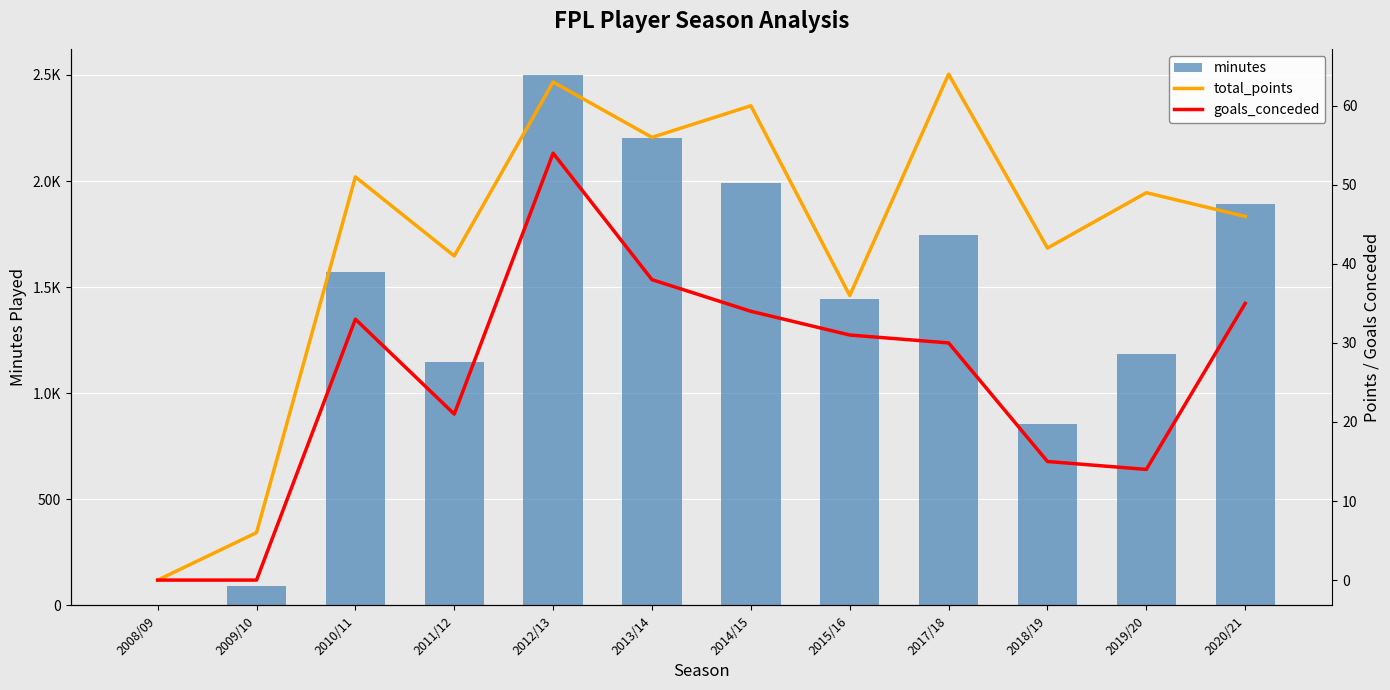

Rank the categories by minutes value from highest to lowest.

2012/13, 2013/14, 2014/15, 2020/21, 2017/18, 2010/11, 2015/16, 2019/20, 2011/12, 2018/19, 2009/10, 2008/09